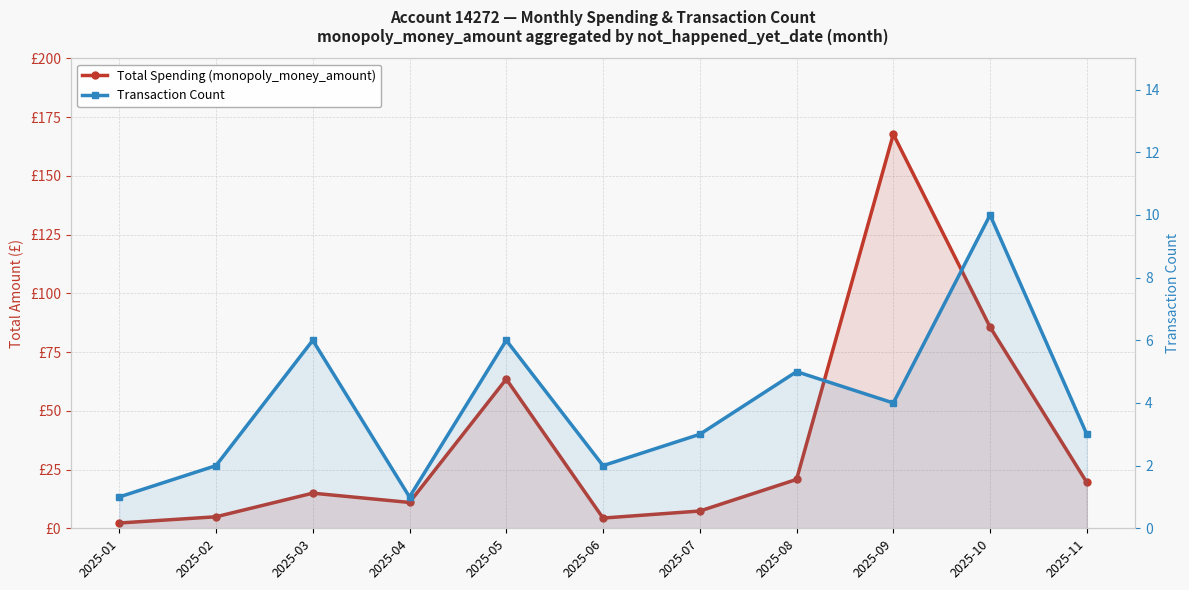

Rank the series at 2025-06 from lowest to highest value.

Transaction Count, Total Spending (monopoly_money_amount)